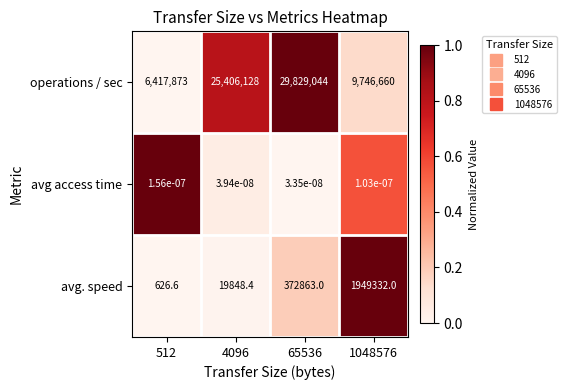

True or false: avg. speed has a value of 372863.0 at 65536.

True